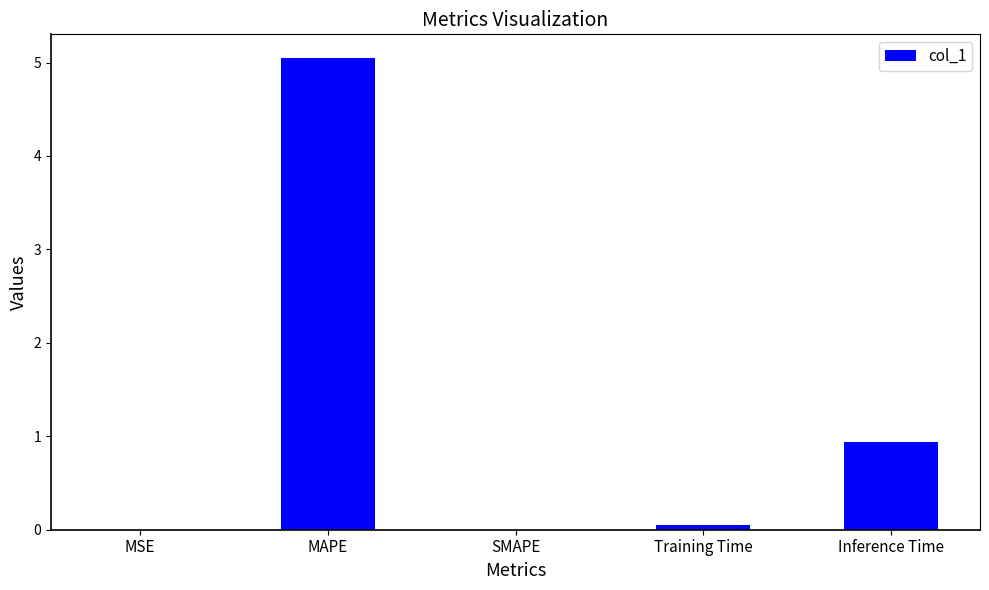

What is the difference between the values at SMAPE and MAPE?

5.0